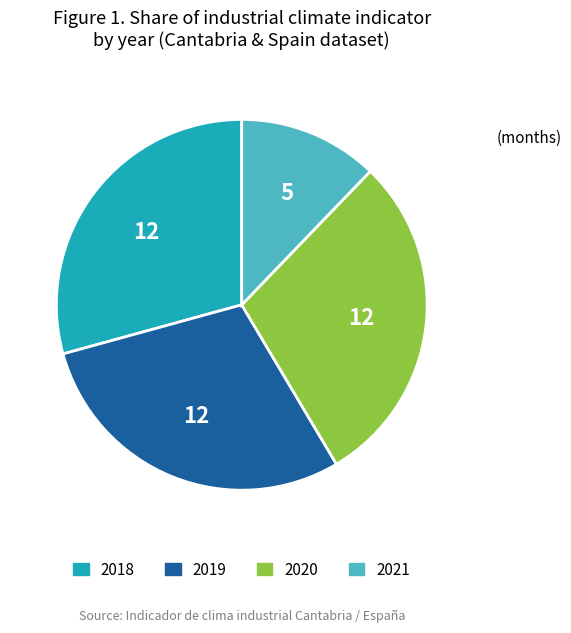

What is the ratio of the value at 2019 to the value at 2020?

1.0